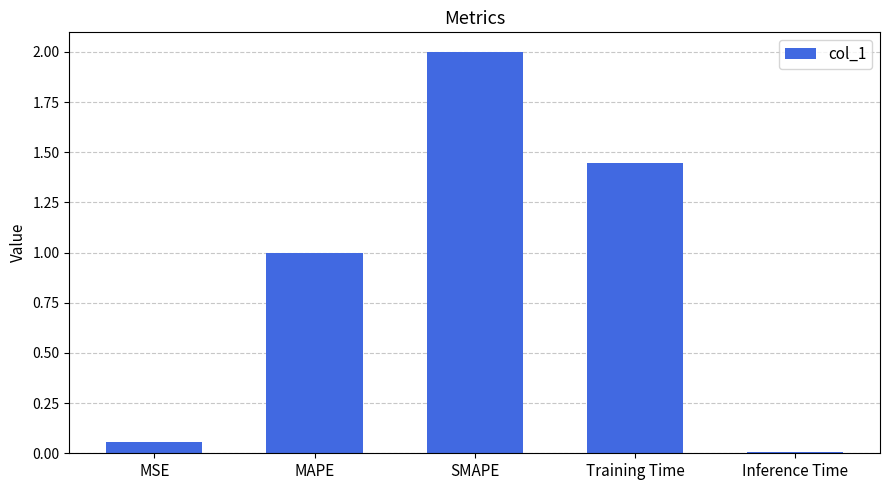

How many data points does each series have?

5